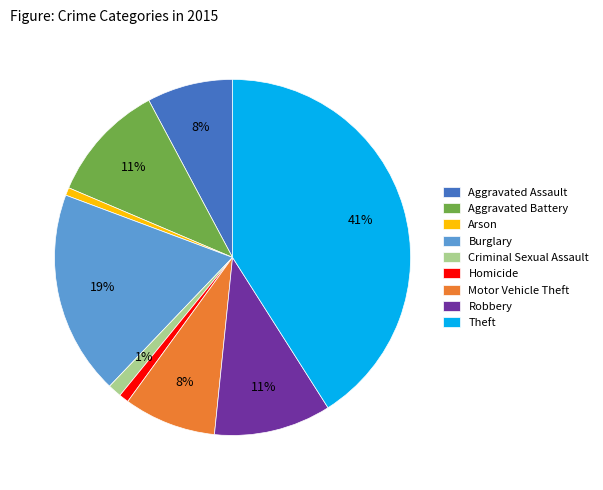

Is the sum of Theft and Aggravated Assault greater than half?

No